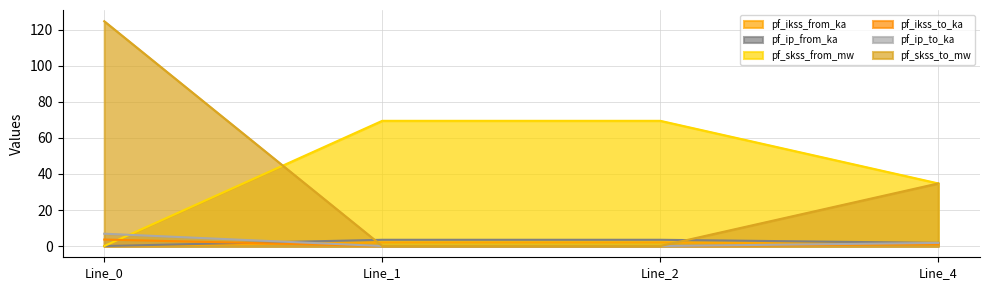

Which series ends up on top after the final intersection of pf_skss_from_mw and pf_skss_to_mw?

pf_skss_from_mw